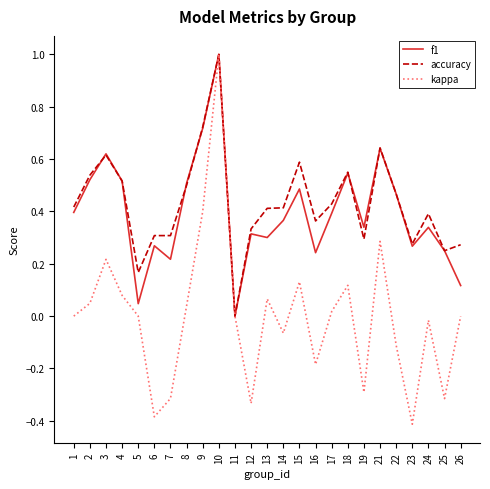

True or false: kappa has a value of -0.3 at 12.

True